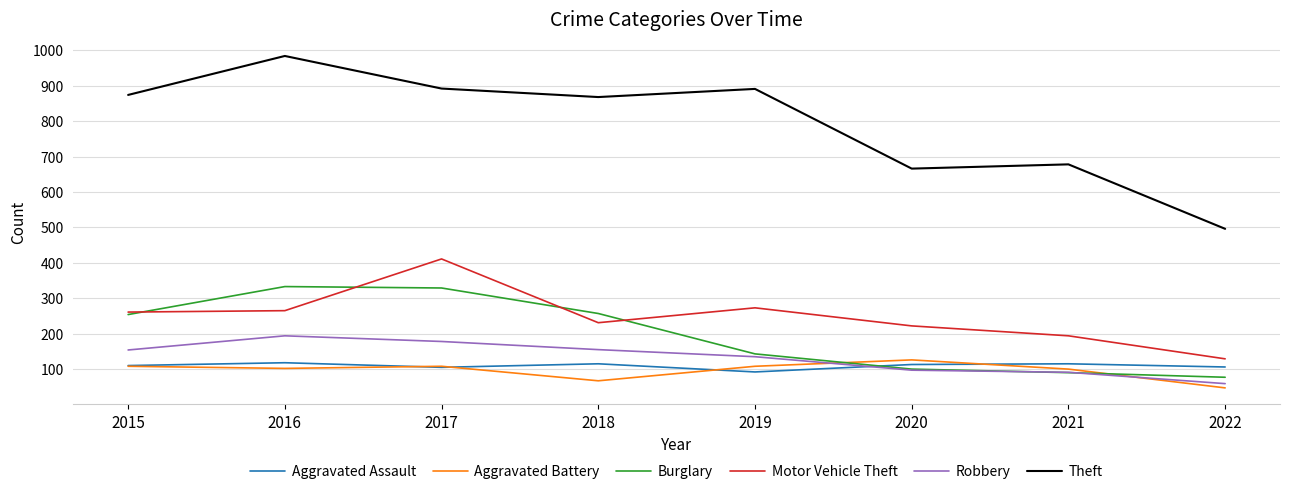

True or false: Theft and Burglary cross at least once.

False